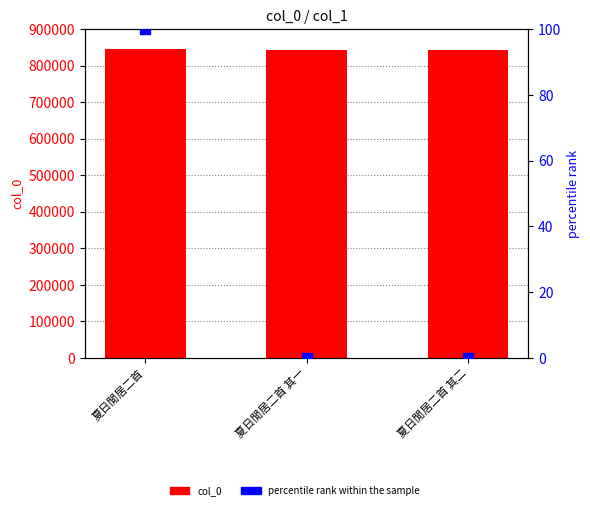

Is the value of percentile rank within the sample at 夏日閒居二首 其一 greater than the value of col_0 at 夏日閒居二首 其一?

No